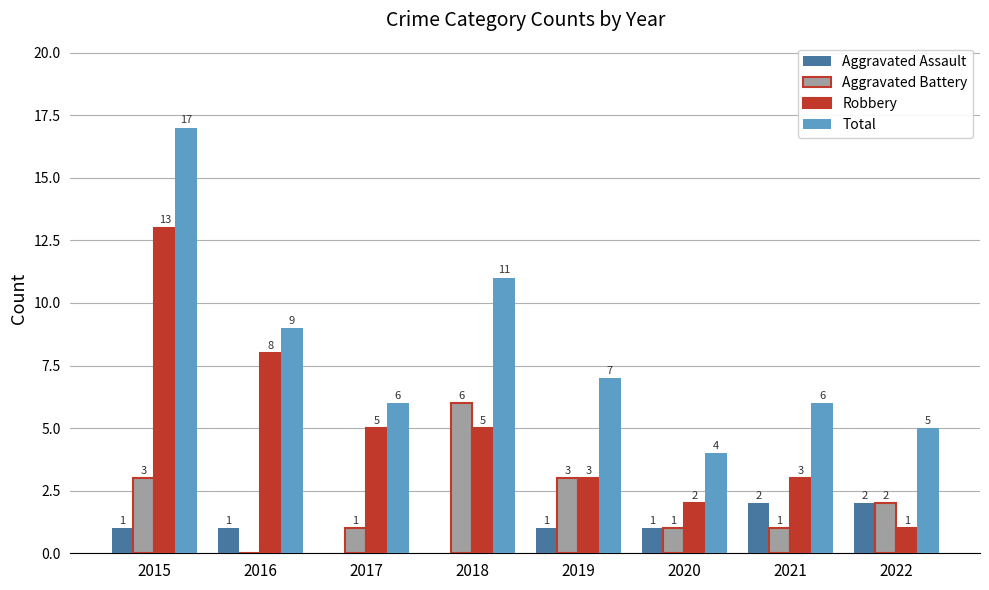

Where is Total nearest to the value 10?

2016